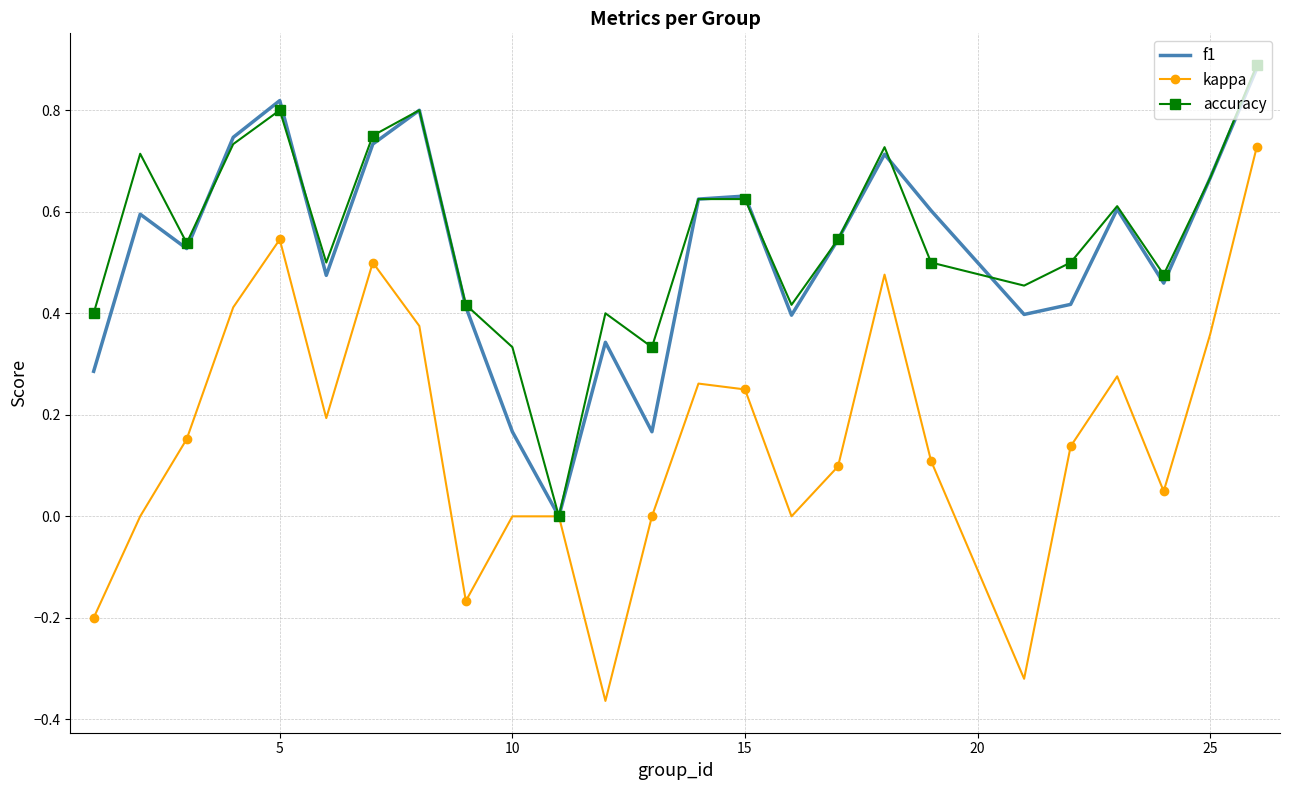

Which series has the widest spread of values?

kappa